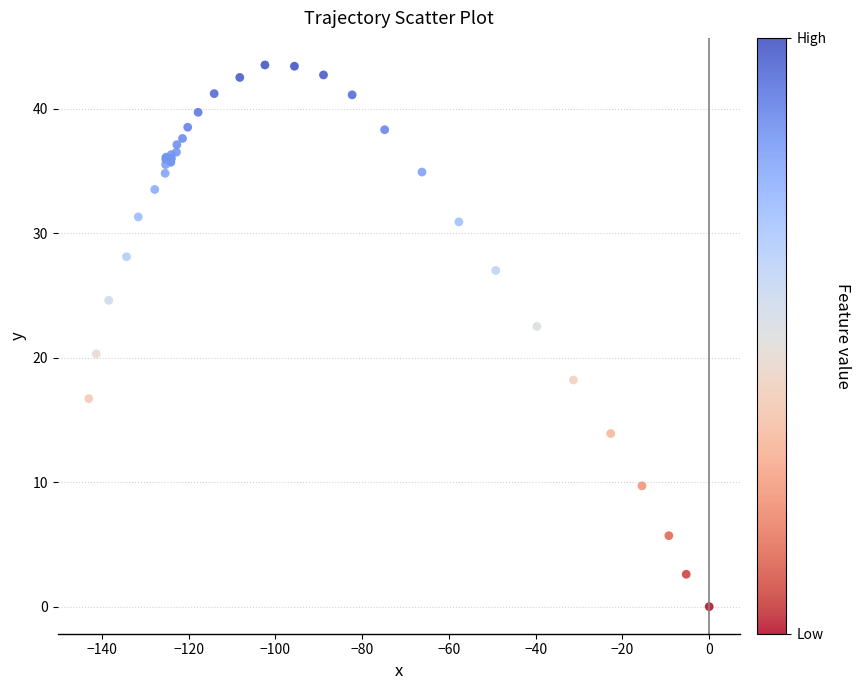

What Y value in the scatter plot is closest to 21?

20.3